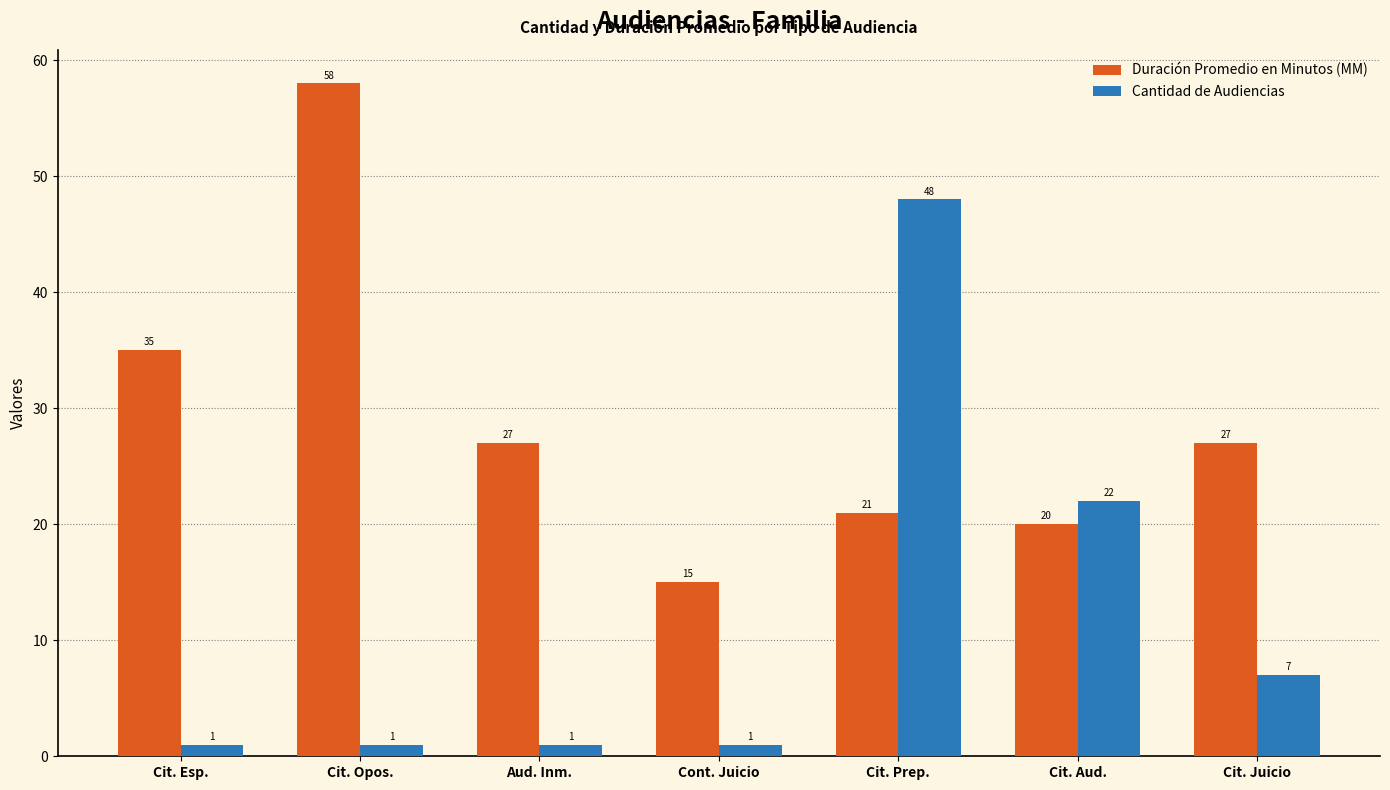

What is the minimum value for Cantidad de Audiencias?

1